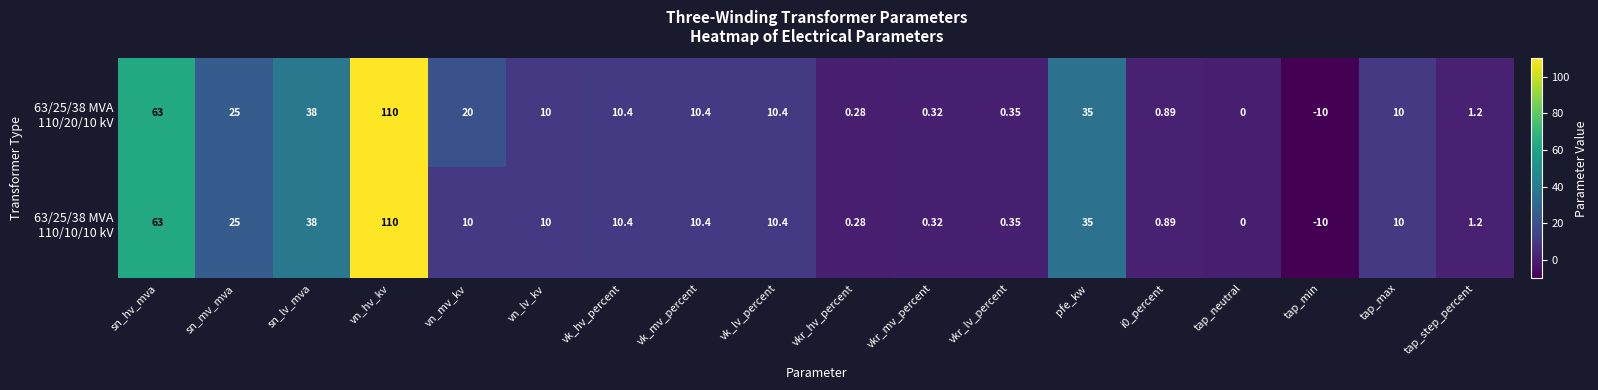

At which category is the sum across all series the highest?

vn_hv_kv